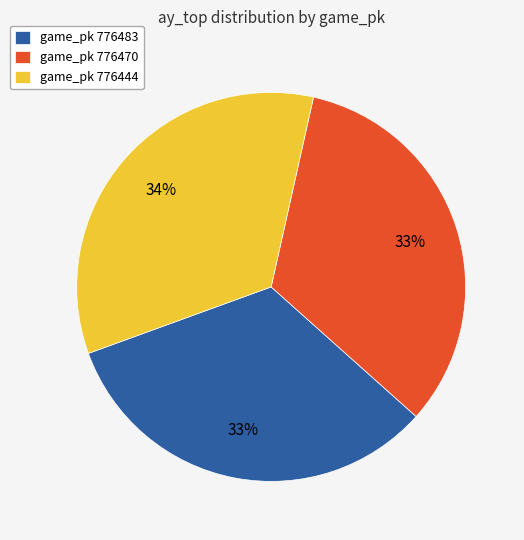

Count the number of slices in the pie.

3